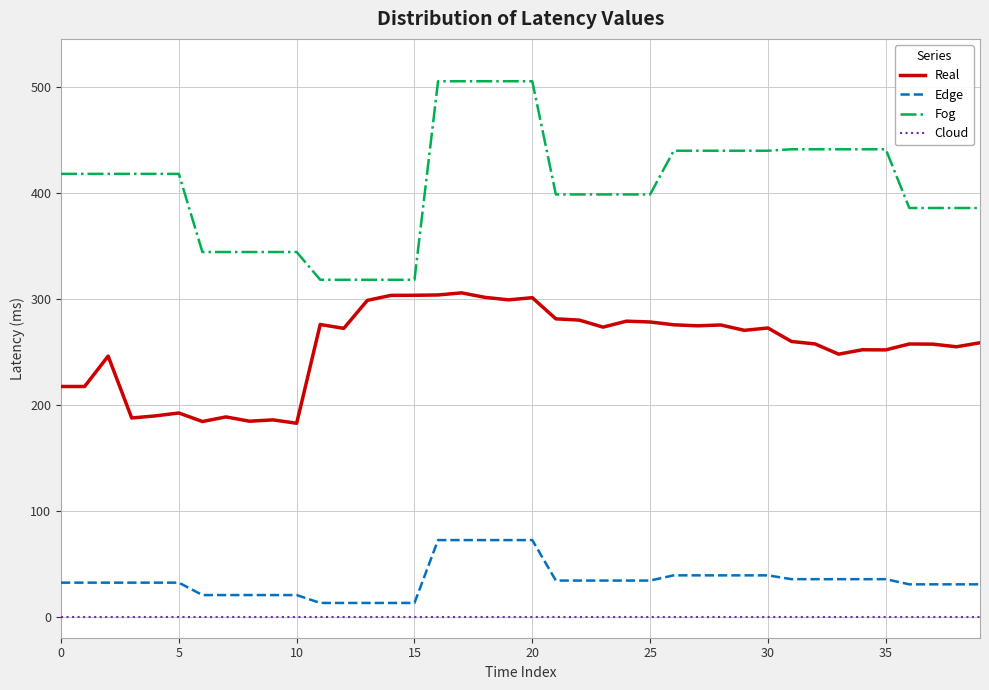

What is the average value of the Real series?

254.9